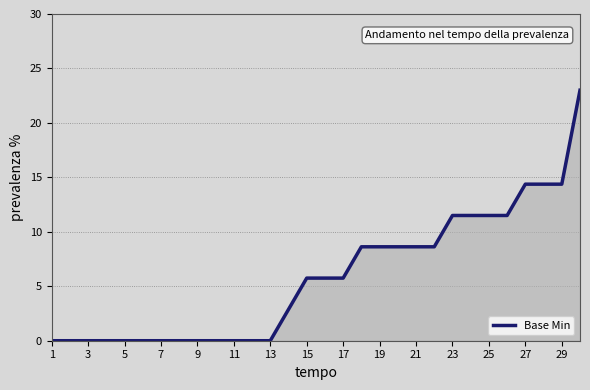

What is the difference between the maximum and minimum values?

23.0